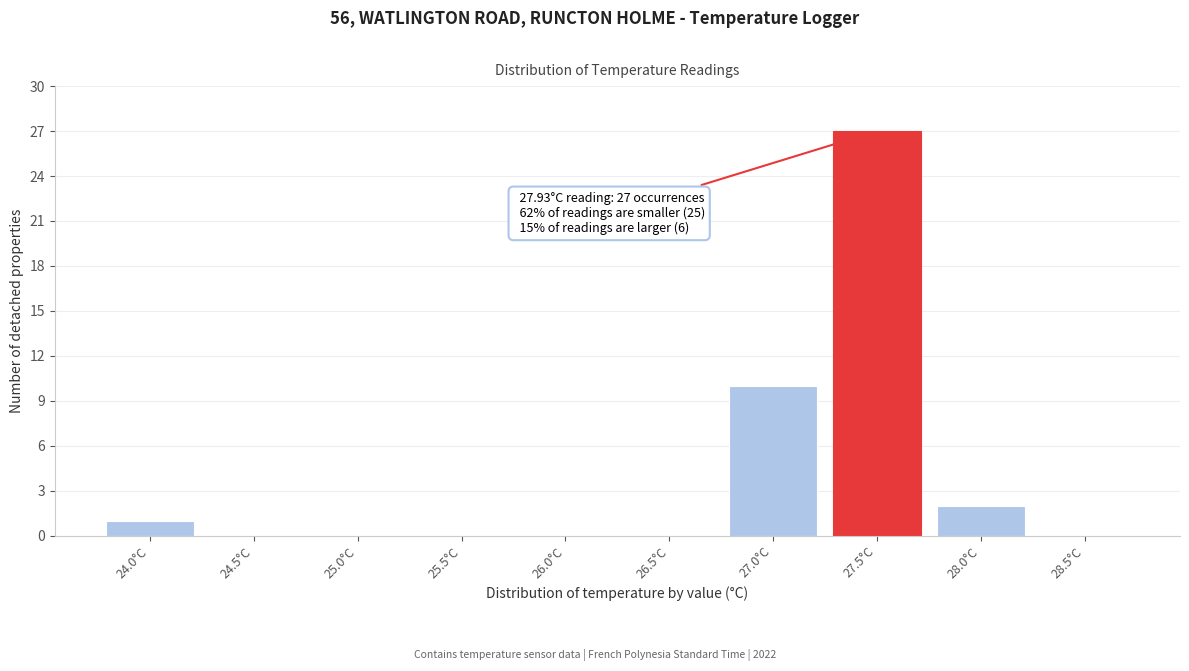

Reading right to left, what are all the values shown in this chart?

28.5°C=0	28.0°C=2	27.5°C=27	27.0°C=10	26.5°C=0	26.0°C=0	25.5°C=0	25.0°C=0	24.5°C=0	24.0°C=1